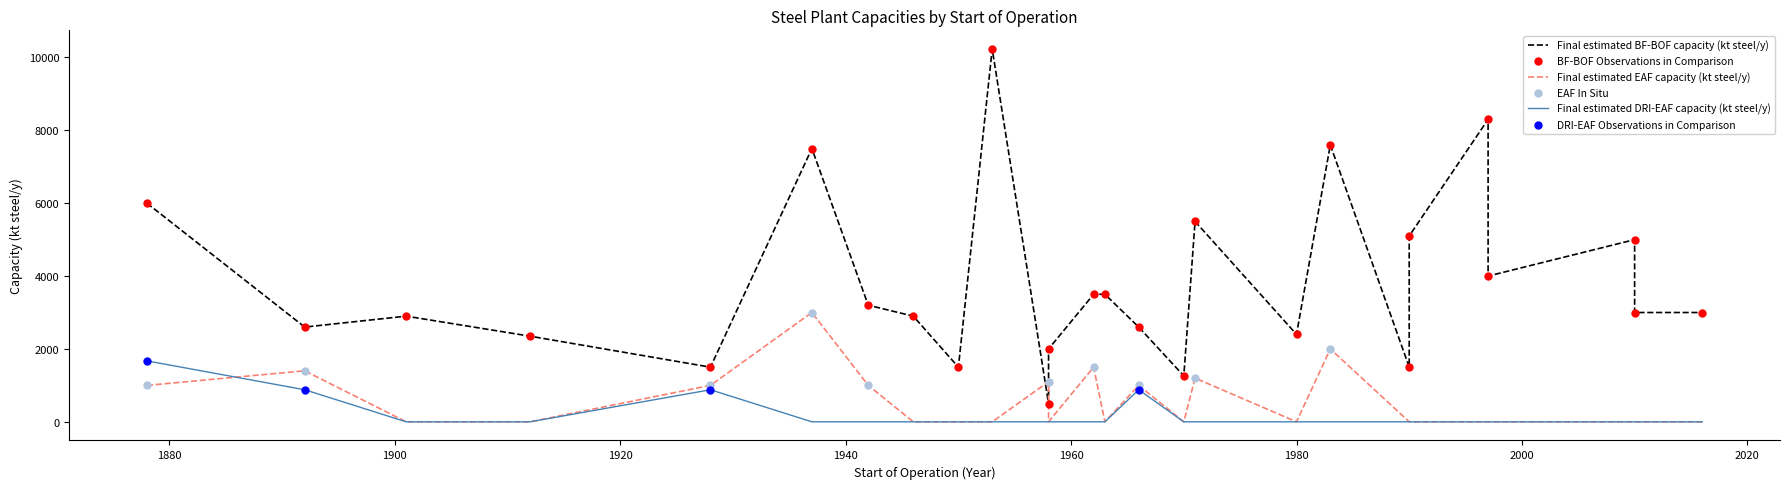

Which series contains the highest Y value?

Final estimated BF-BOF capacity (kt steel/y)